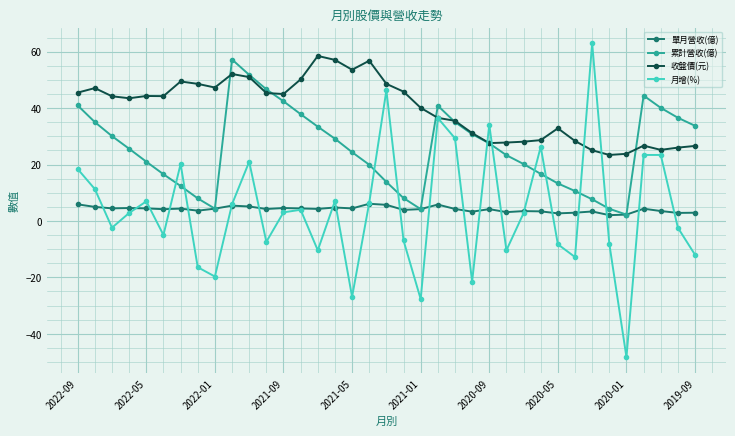

How many times do 月增(%) and 累計營收(億) cross each other?

10